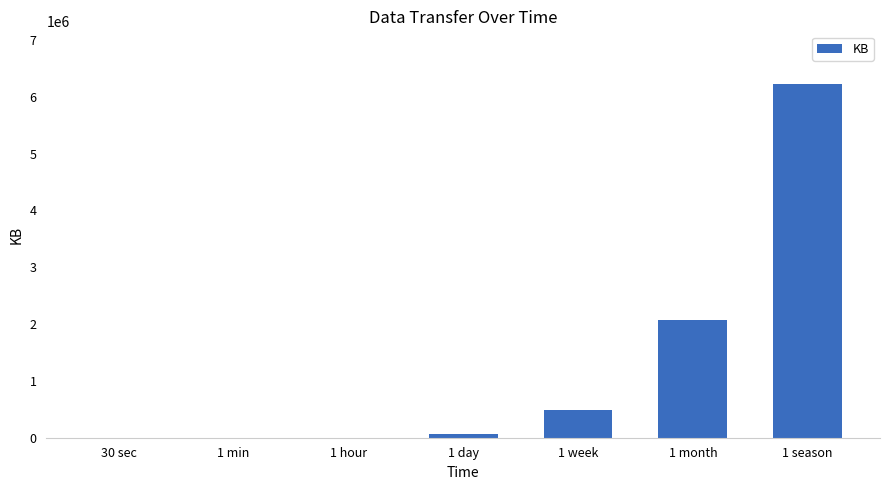

What is the sum of all values?

8850312